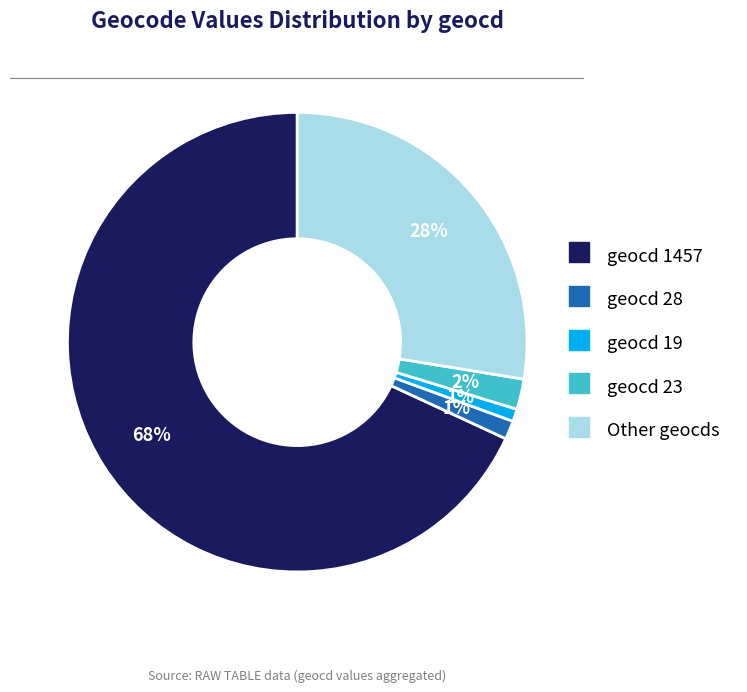

How many slices are in this pie chart?

5